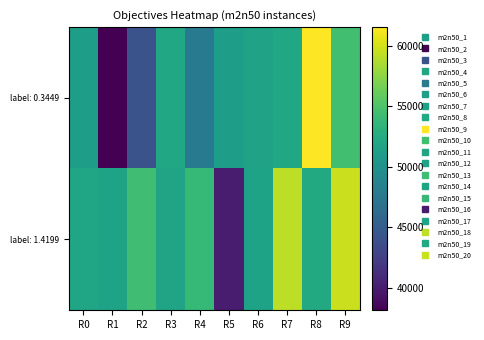

What is the maximum value shown in the chart?

61561